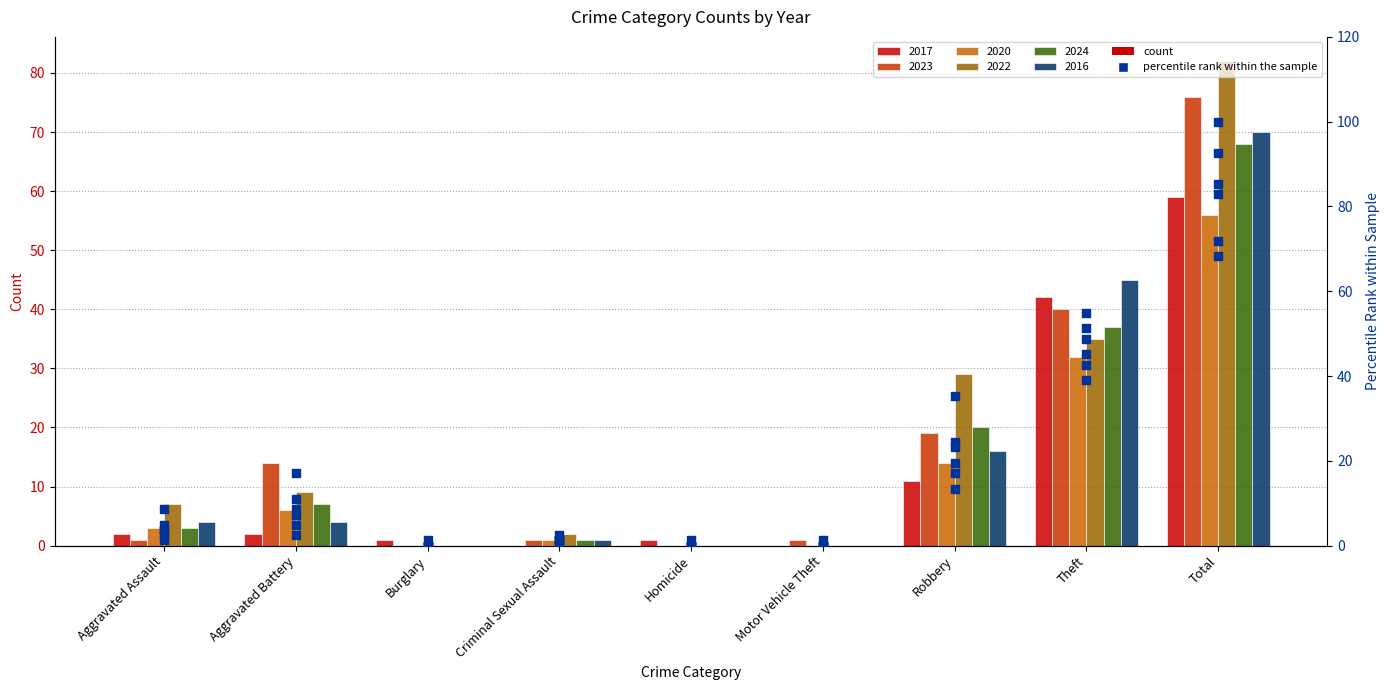

What is the ratio of the value at Aggravated Assault to the value at Robbery?

0.2